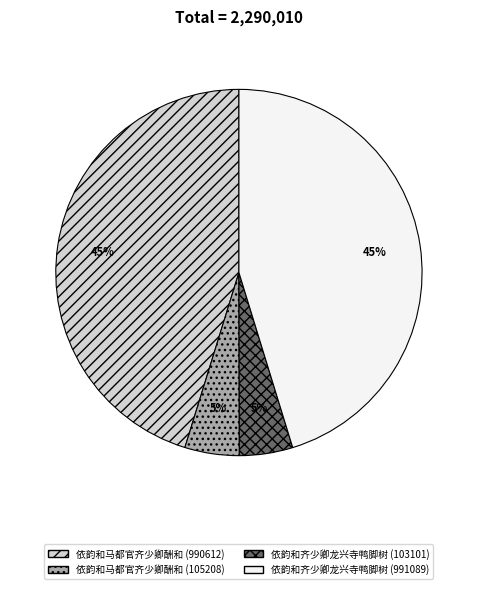

Is 依韵和齐少卿龙兴寺鸭脚树 (103101) the majority of the pie?

No